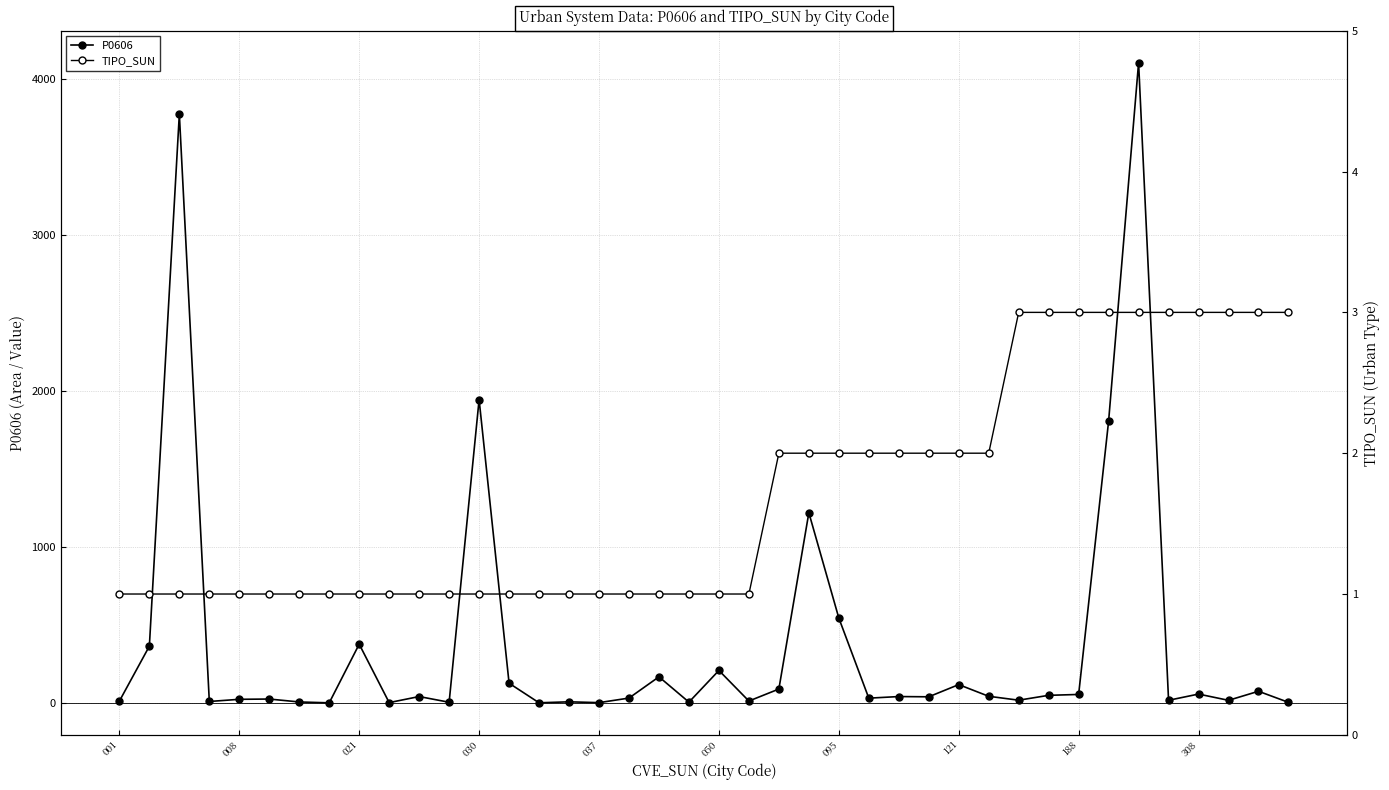

True or false: TIPO_SUN and P0606 cross at least once.

False